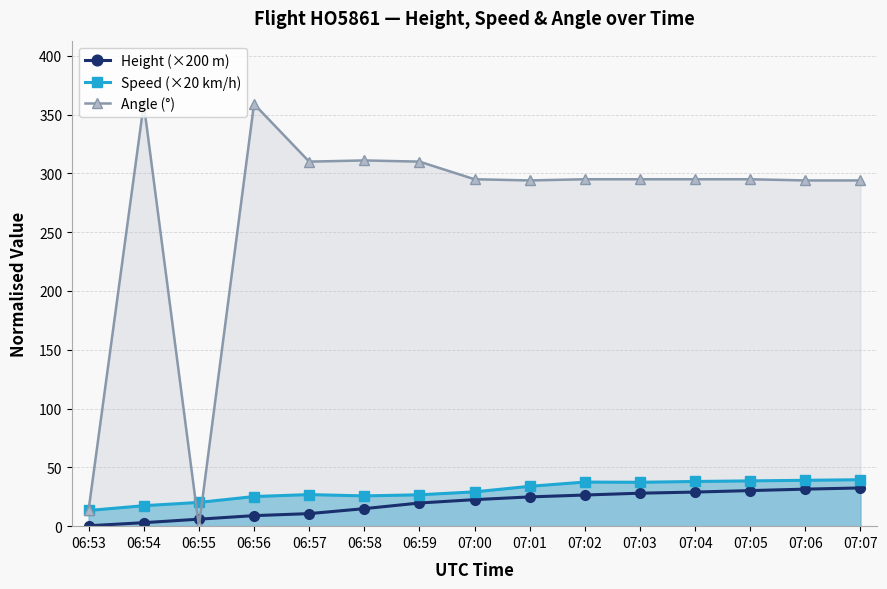

Reading right to left, what are all the values shown in this chart?

Height (×200 m): 32.5	31.5	30.2	29.0	28.0	26.5	24.9	22.6	19.7	14.9	10.7	9.0	5.9	3.0	0.3
Speed (×20 km/h): 39.5	39.0	38.5	38.0	37.3	37.5	33.9	29.2	26.7	25.7	26.9	25.2	20.2	17.4	13.3
Angle (°): 294.0	294.0	295.0	295.0	295.0	295.0	294.0	295.0	310.0	311.0	310.0	359.0	0.0	359.0	14.0